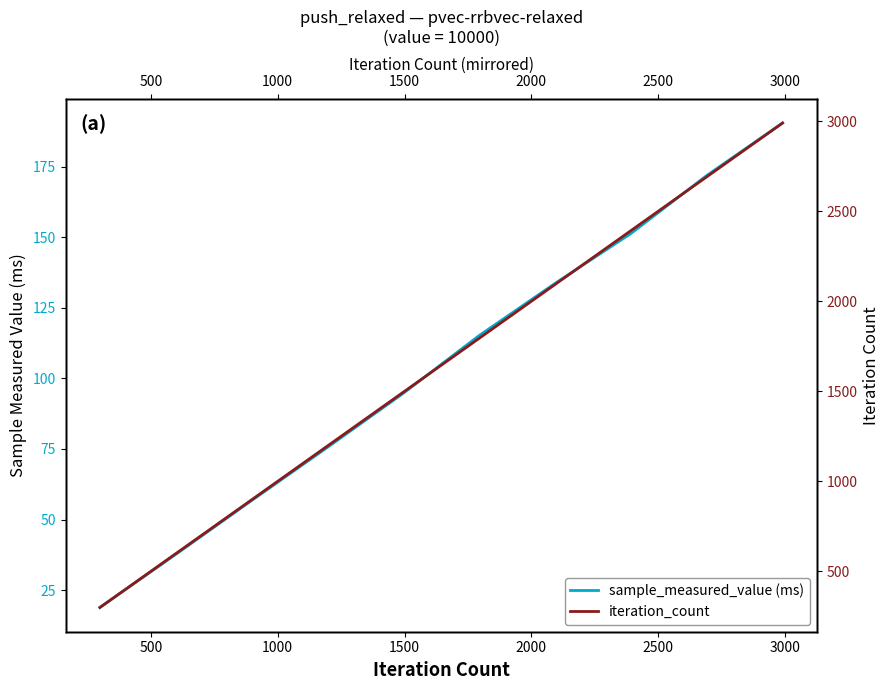

How many lines are shown in the chart?

2